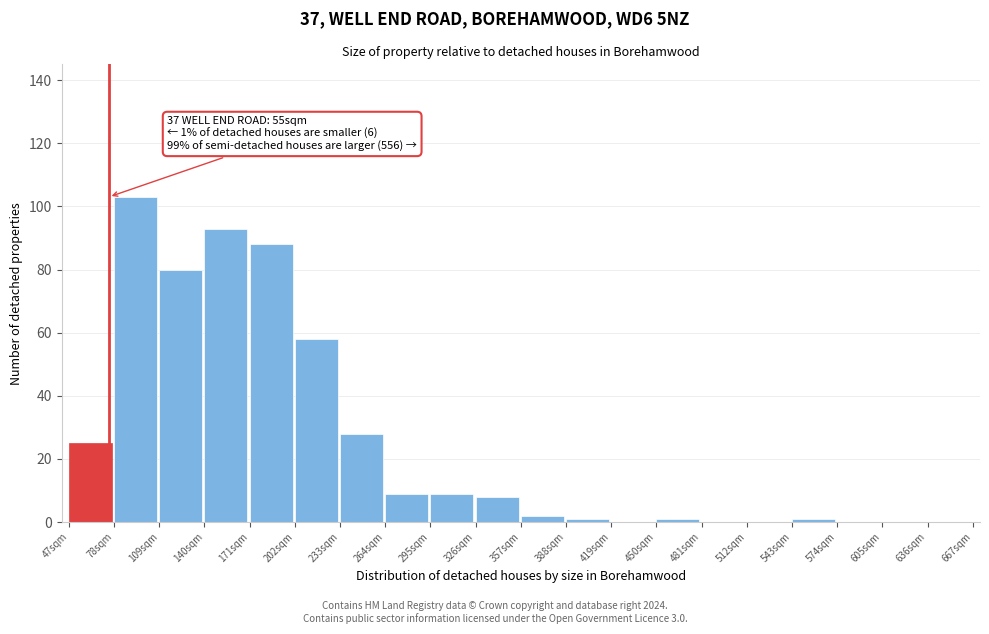

Reading right to left, transcribe all the data shown in this chart.

636sqm=0	605sqm=0	574sqm=0	543sqm=1	512sqm=0	481sqm=0	450sqm=1	419sqm=0	388sqm=1	357sqm=2	326sqm=8	295sqm=9	264sqm=9	233sqm=28	202sqm=58	171sqm=88	140sqm=93	109sqm=80	78sqm=103	47sqm=25